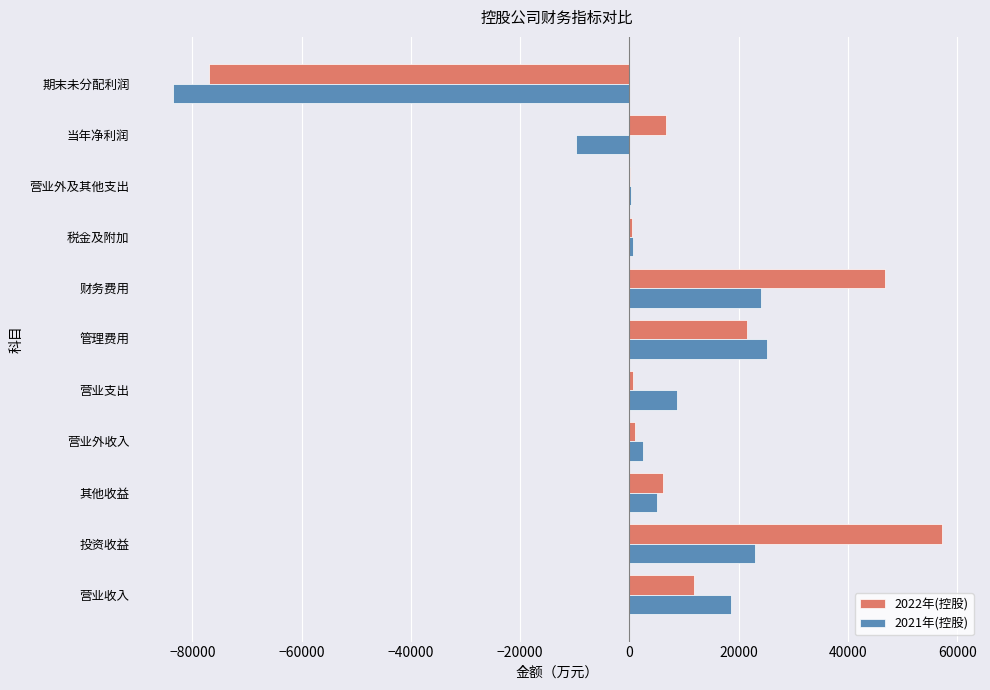

At which category is the sum across all series the highest?

投资收益